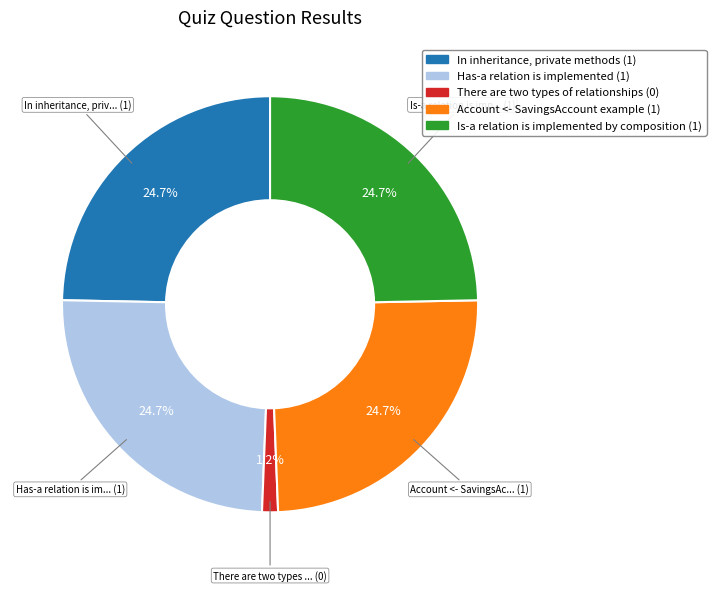

What is the ratio of the value at Has-a relation is implemented to the value at Account <- SavingsAccount example?

1.0